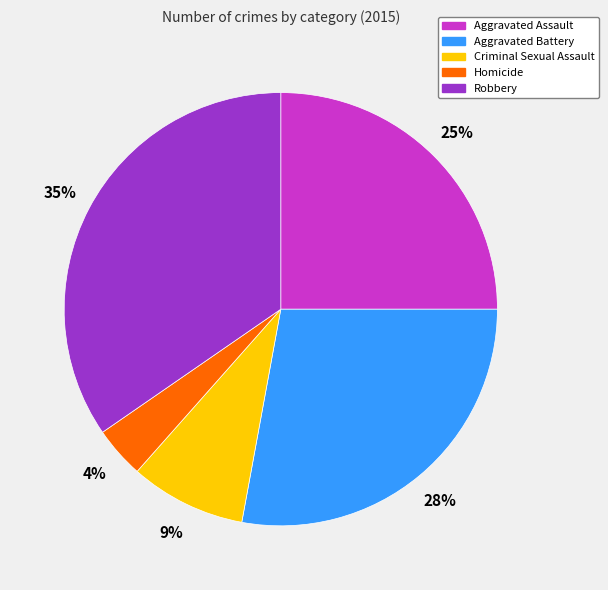

Rank the categories by value from highest to lowest.

Robbery, Aggravated Battery, Aggravated Assault, Criminal Sexual Assault, Homicide